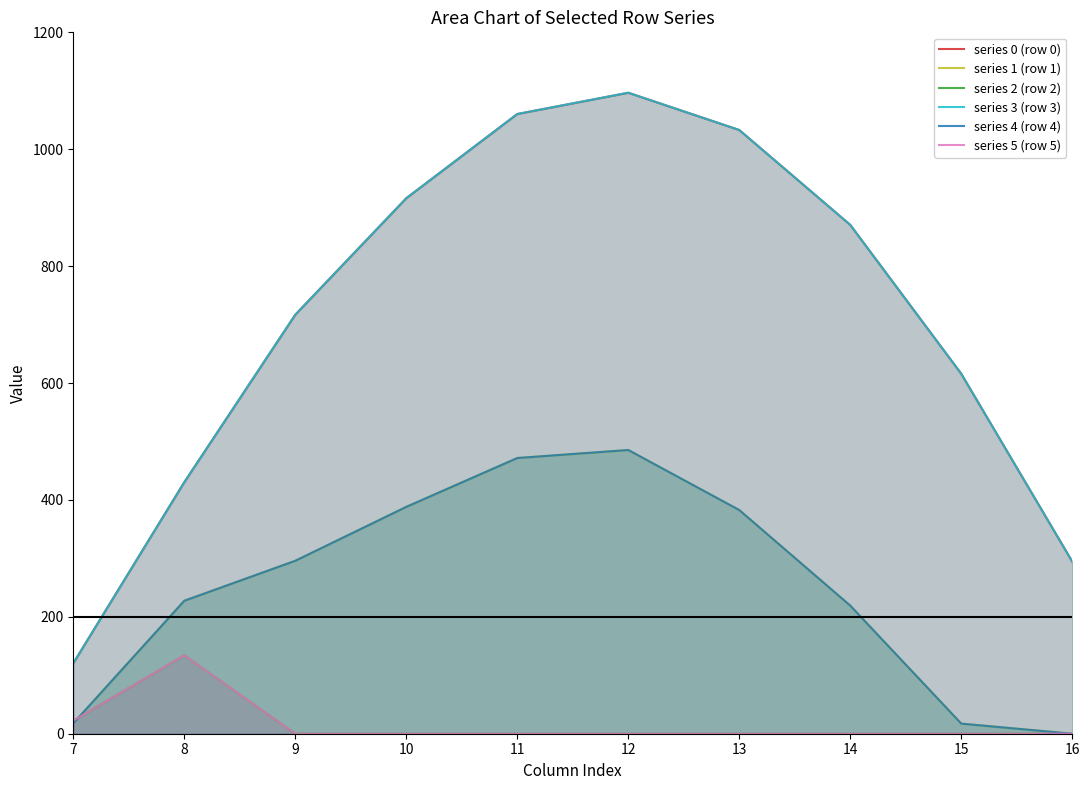

Which series has the widest spread of values?

series 0 (row 0)